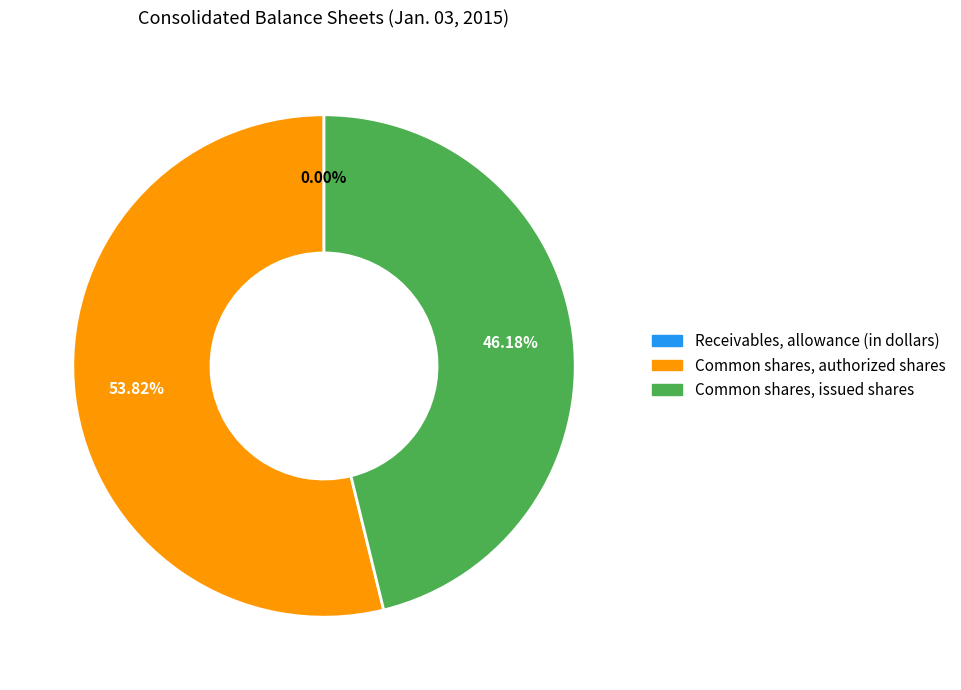

Which category accounts for the majority?

Common shares, authorized shares